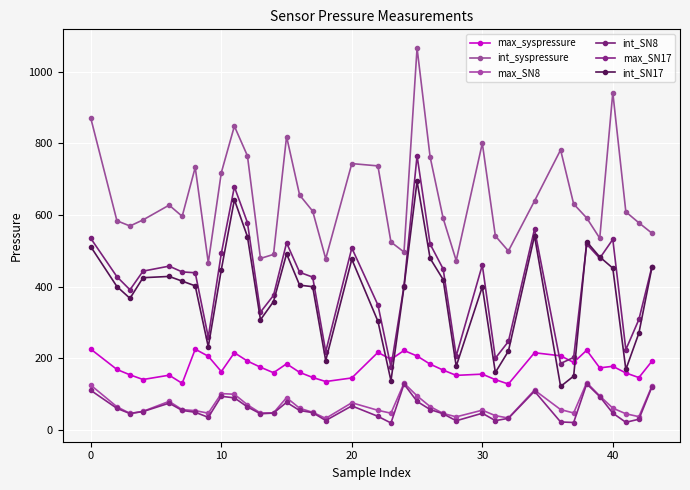

Is this an area chart (filled region under the line)?

No